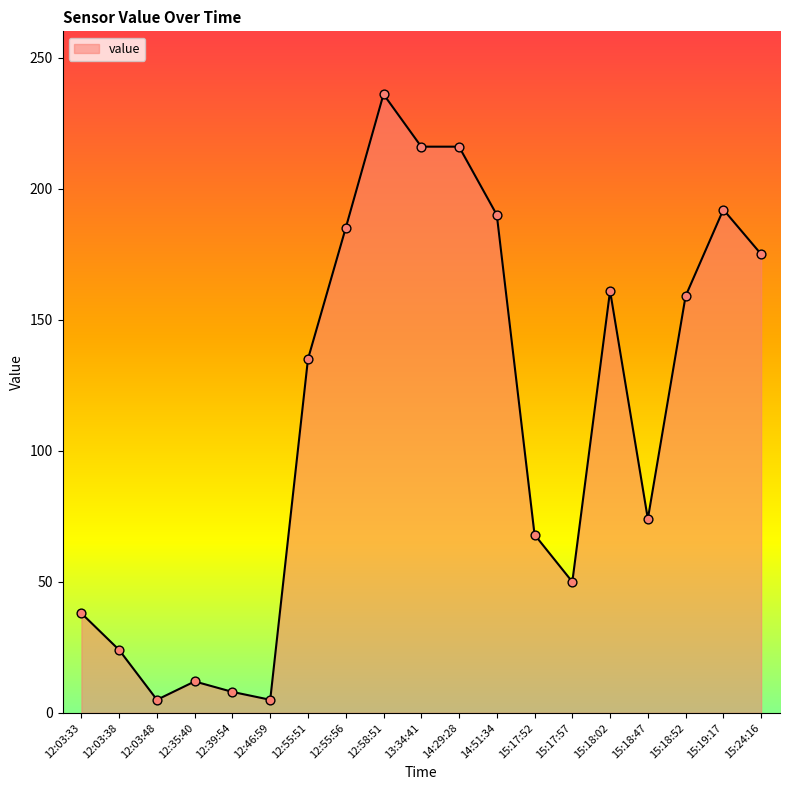

What is the change in value from 14:29:28 to 15:17:52?

-148